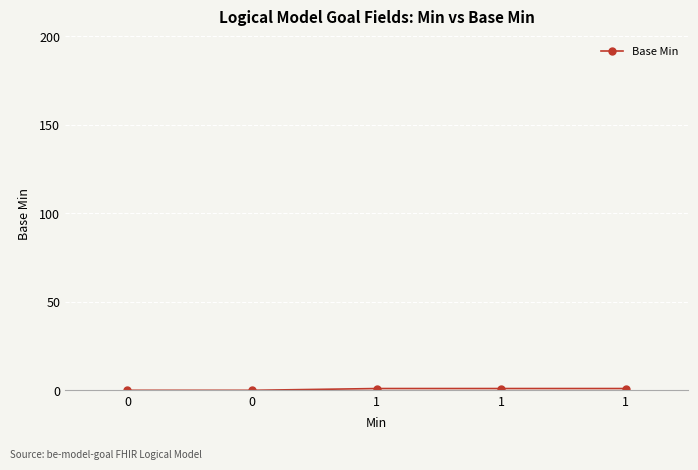

What is the sum of the values at 1 and 1?

2